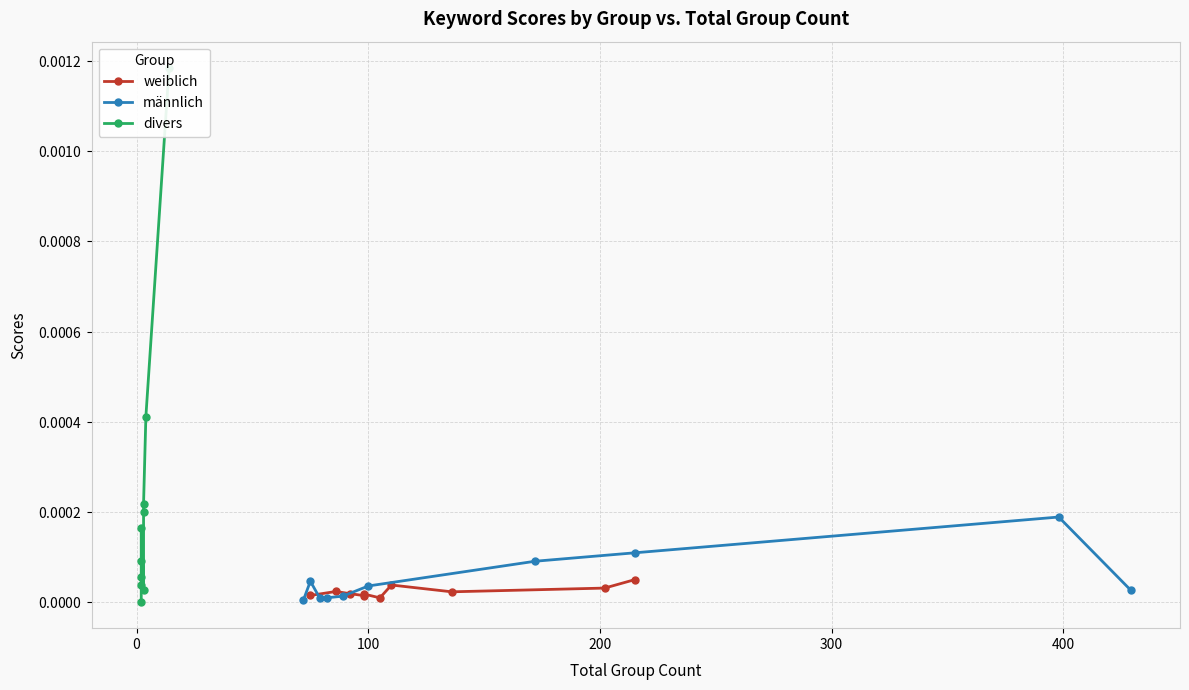

At how many categories does at least one series exceed 0?

10